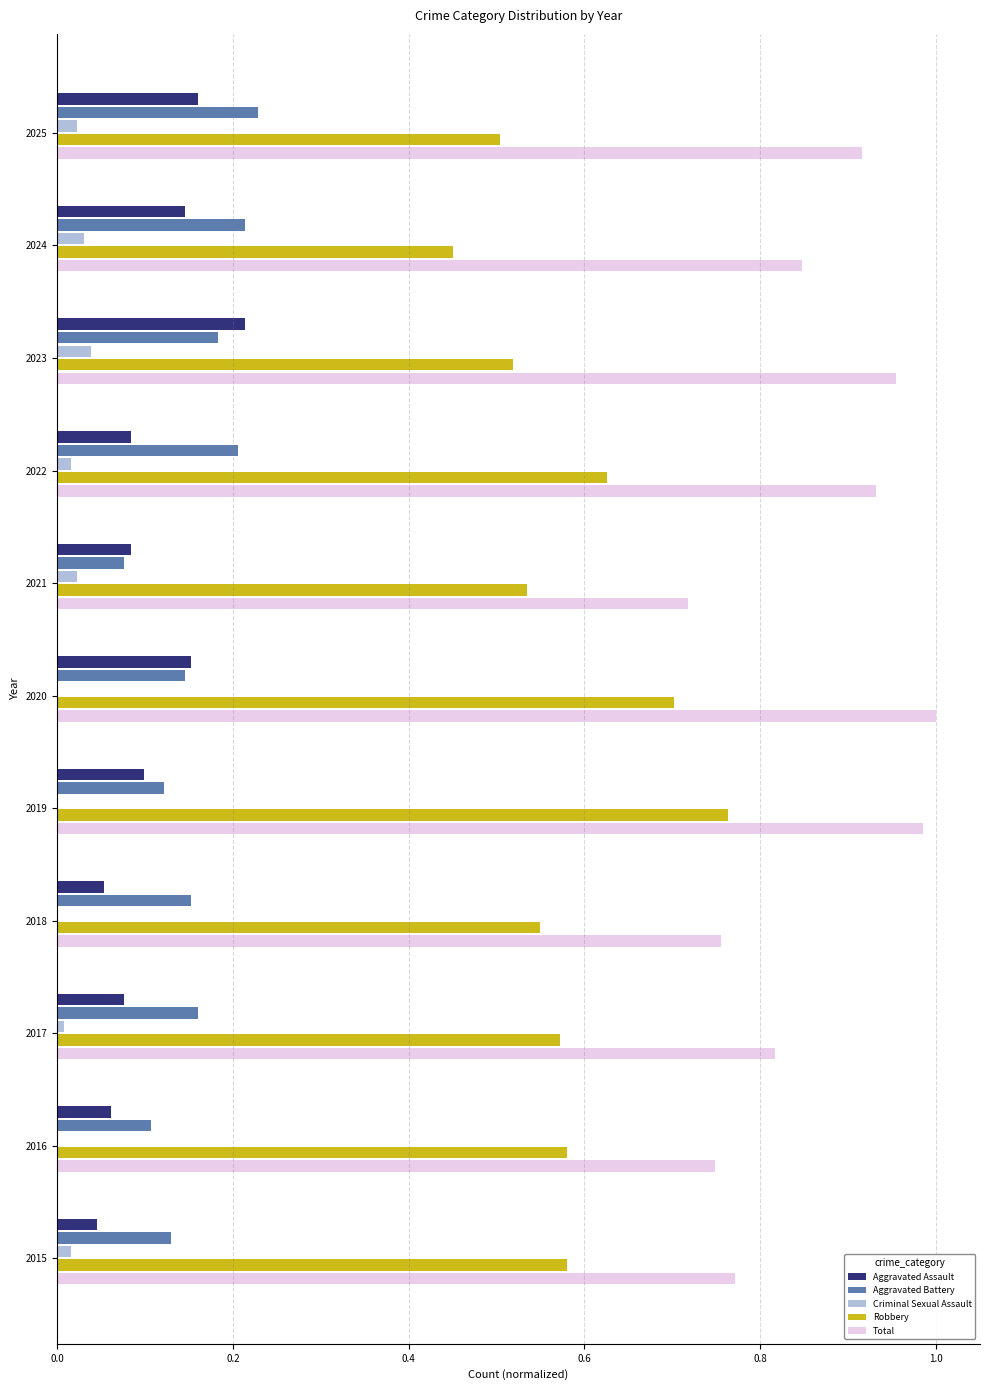

Which category has the highest value in the Robbery series?

2019